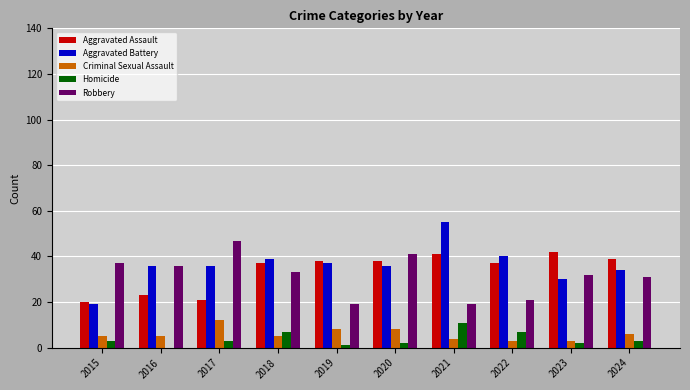

Reading right to left, what are all the values shown in this chart?

Aggravated Assault: 2024=39	2023=42	2022=37	2021=41	2020=38	2019=38	2018=37	2017=21	2016=23	2015=20
Aggravated Battery: 2024=34	2023=30	2022=40	2021=55	2020=36	2019=37	2018=39	2017=36	2016=36	2015=19
Criminal Sexual Assault: 2024=6	2023=3	2022=3	2021=4	2020=8	2019=8	2018=5	2017=12	2016=5	2015=5
Homicide: 2024=3	2023=2	2022=7	2021=11	2020=2	2019=1	2018=7	2017=3	2016=0	2015=3
Robbery: 2024=31	2023=32	2022=21	2021=19	2020=41	2019=19	2018=33	2017=47	2016=36	2015=37